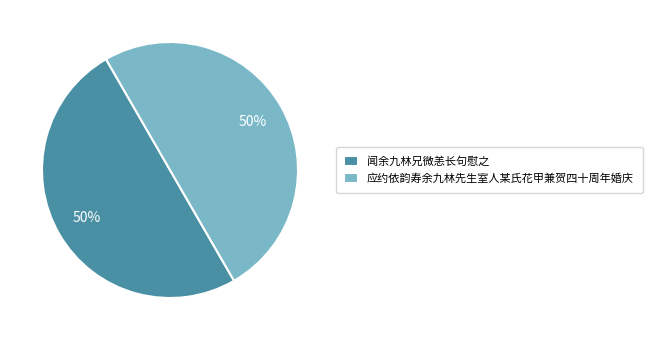

What is the ratio of the value at 应约依韵寿余九林先生室人某氏花甲兼贺四十周年婚庆 to the value at 闻余九林兄微恙长句慰之?

1.0